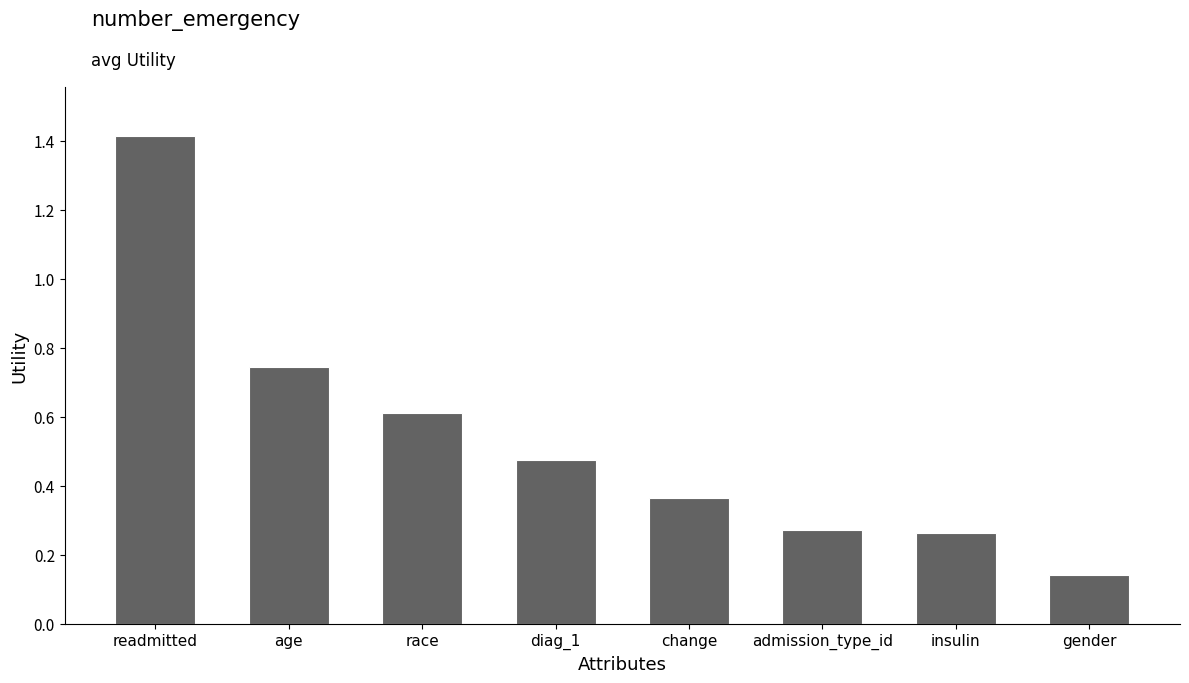

At which label is the value closest to 0?

gender